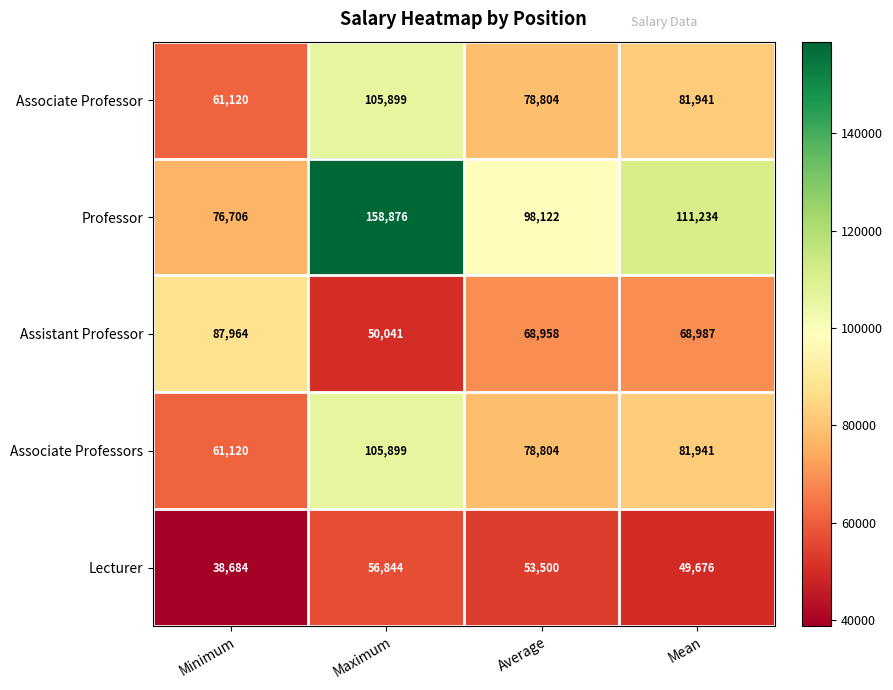

Which series changed the most between Minimum and Mean?

Professor